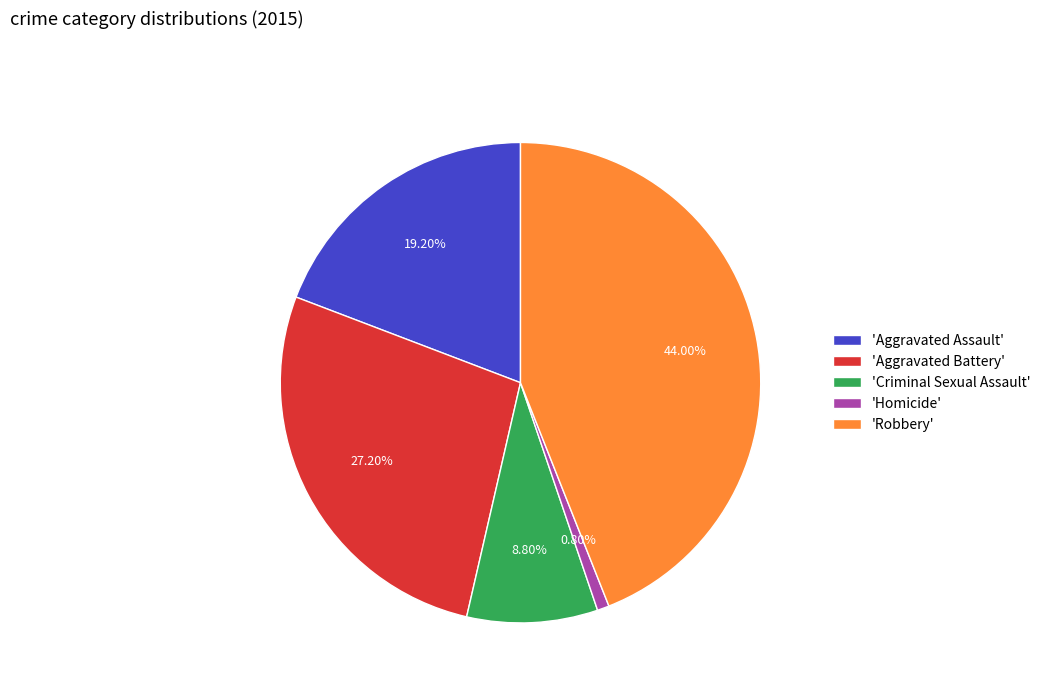

Is there a majority slice in this chart?

No